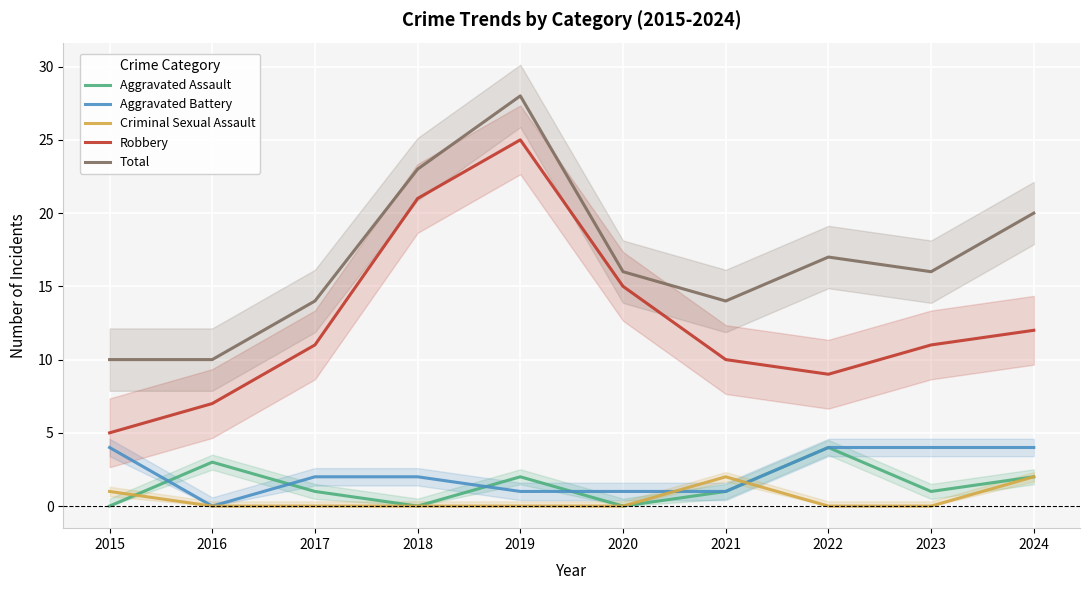

What is the difference between the maximum and second lowest values in the Criminal Sexual Assault series?

2